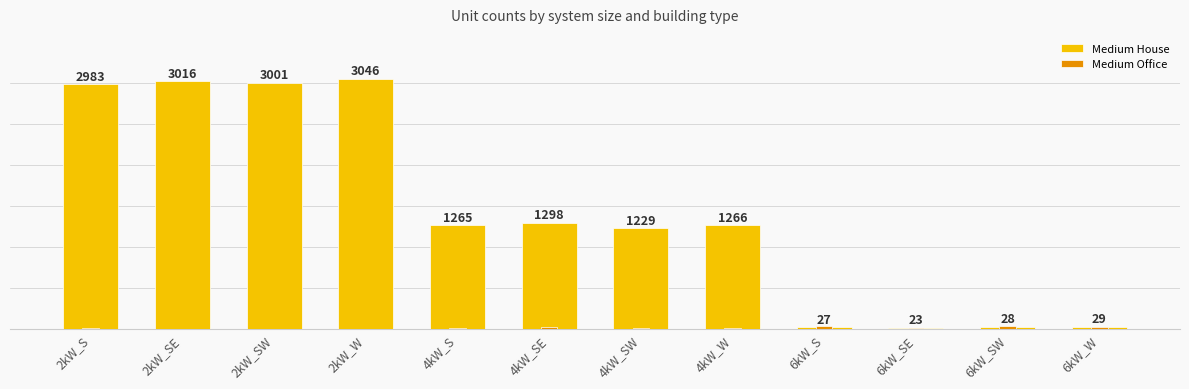

What position from the left is 6kW_W?

12